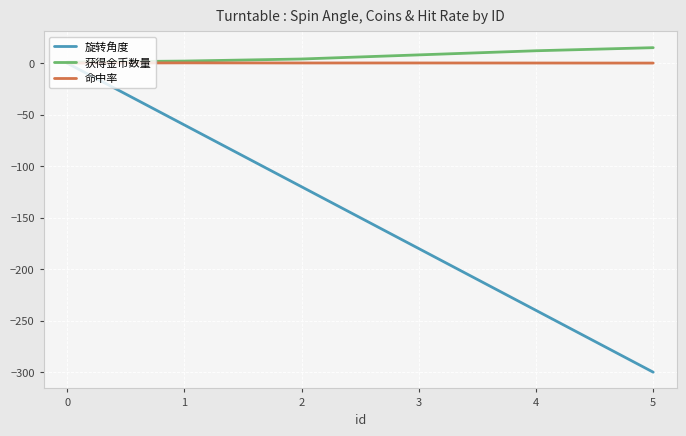

What is the approximate value of 获得金币数量 at 5?

15.0